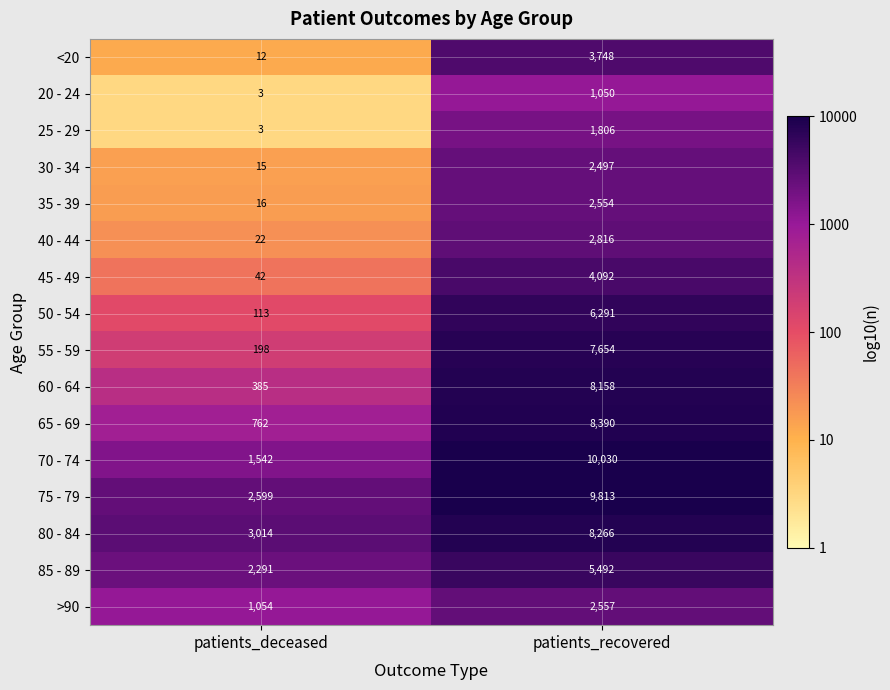

What is the spread (max minus min) of values at patients_deceased?

3011